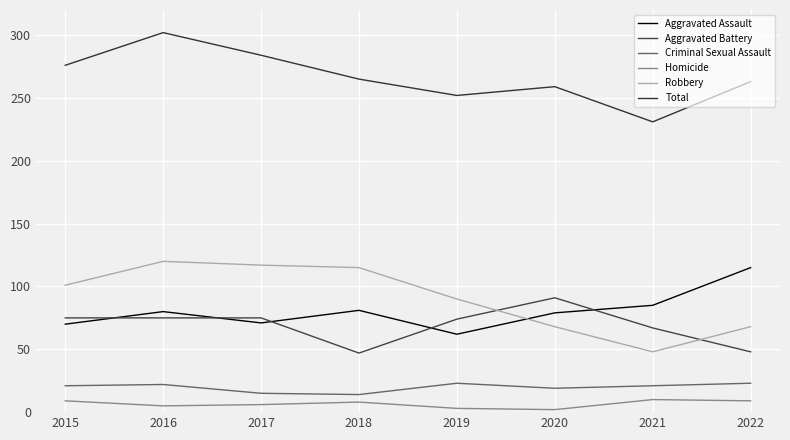

Is it true that Aggravated Assault equals 80 at 2016?

True